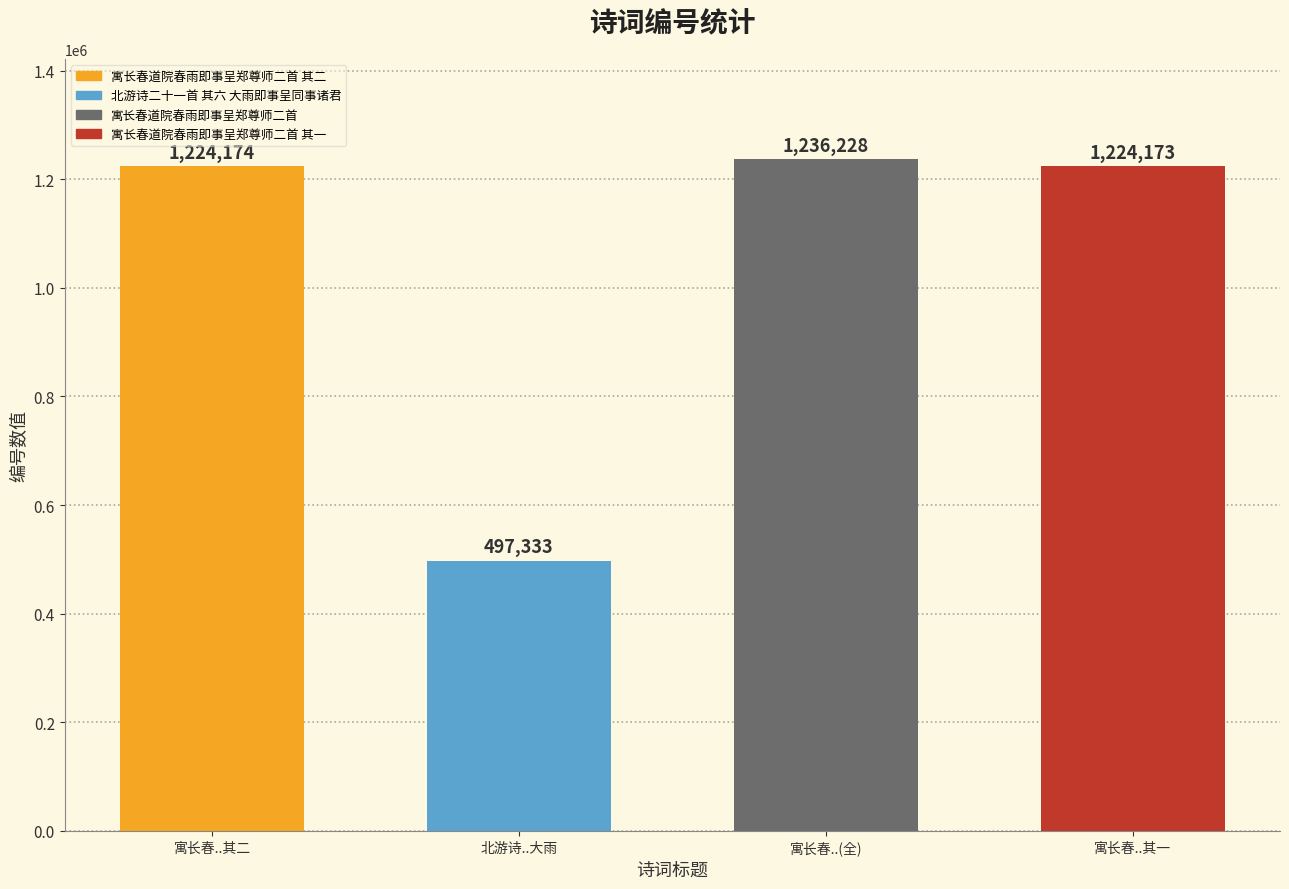

The value at 北游诗二十一首 其六 大雨即事呈同事诸君 is 497333. True or false?

True